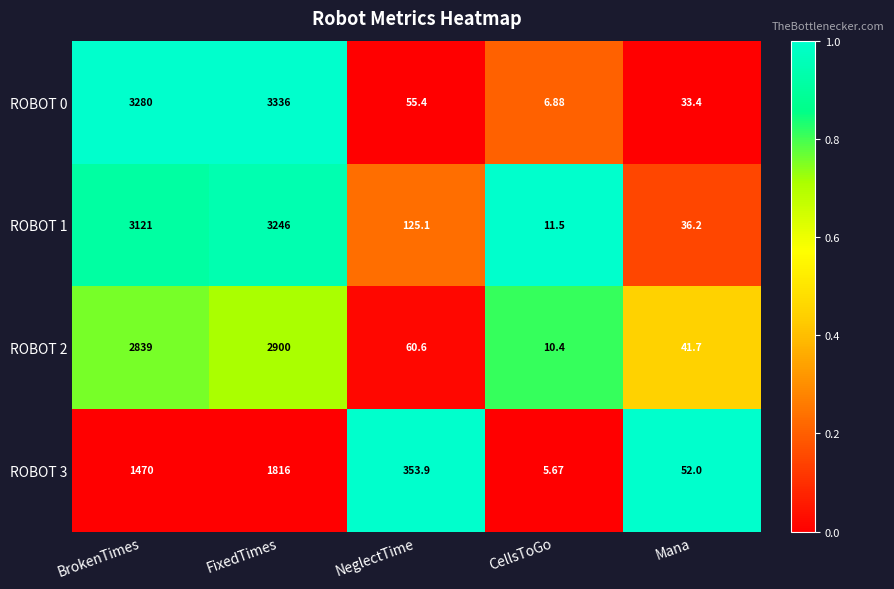

Rank the categories by ROBOT 1 value from lowest to highest.

CellsToGo, Mana, NeglectTime, BrokenTimes, FixedTimes